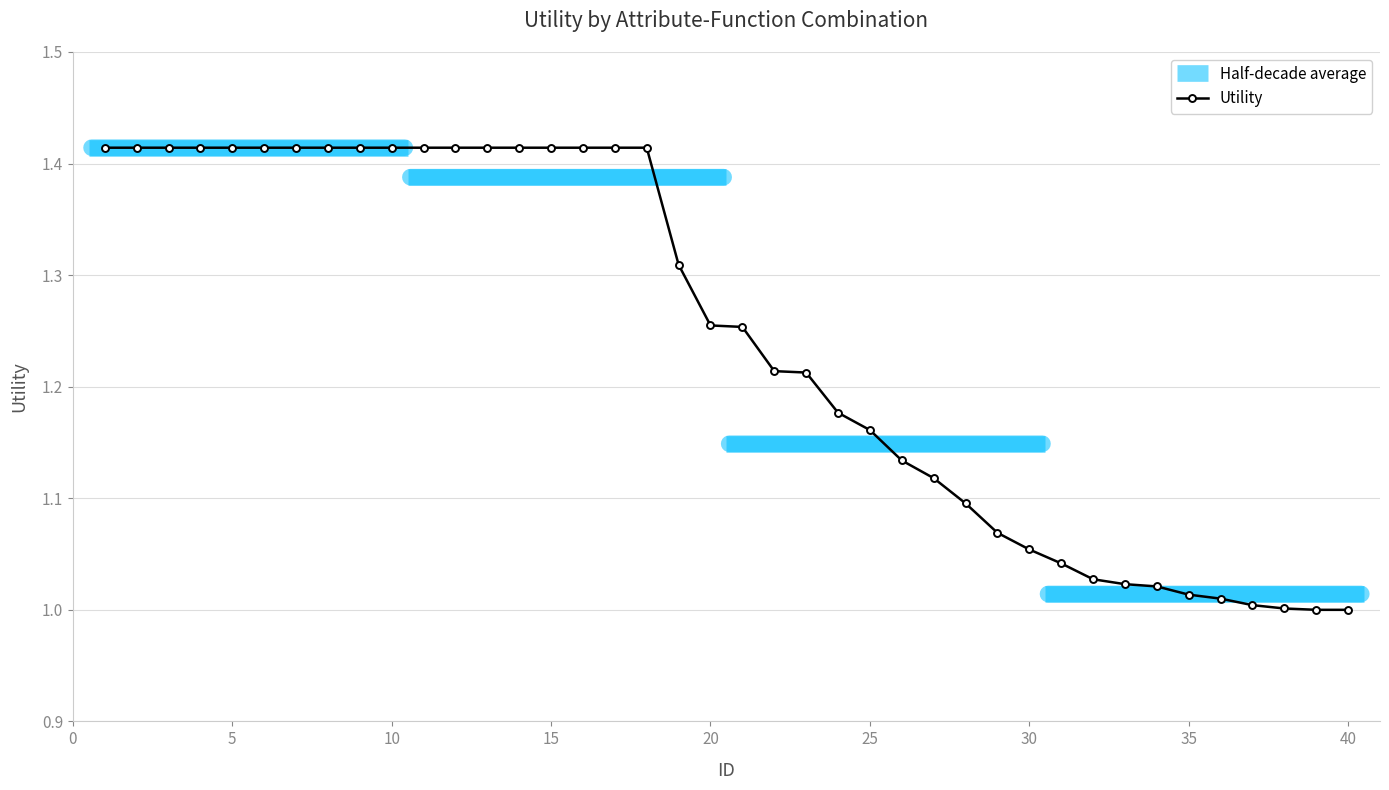

True or false: the data has more than 2 interior local peaks.

False